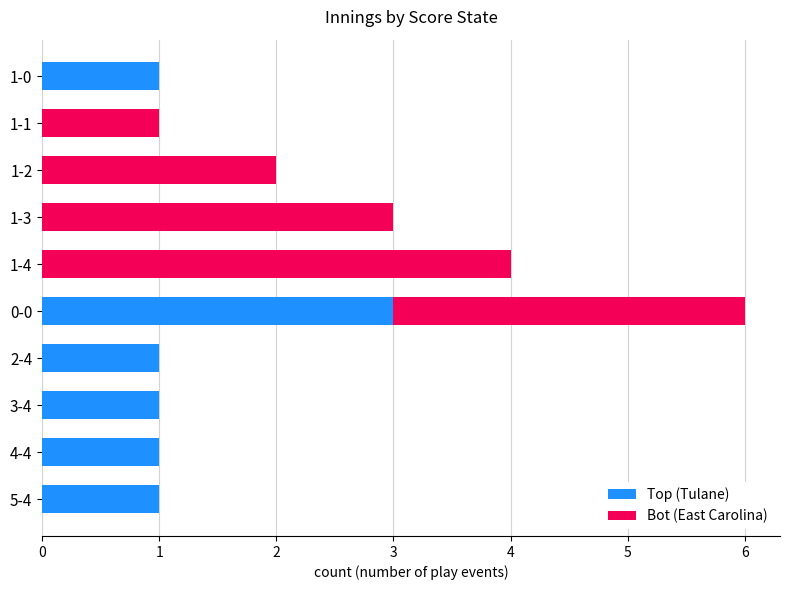

Is it true that Top (Tulane) equals 3 at 0-0?

True